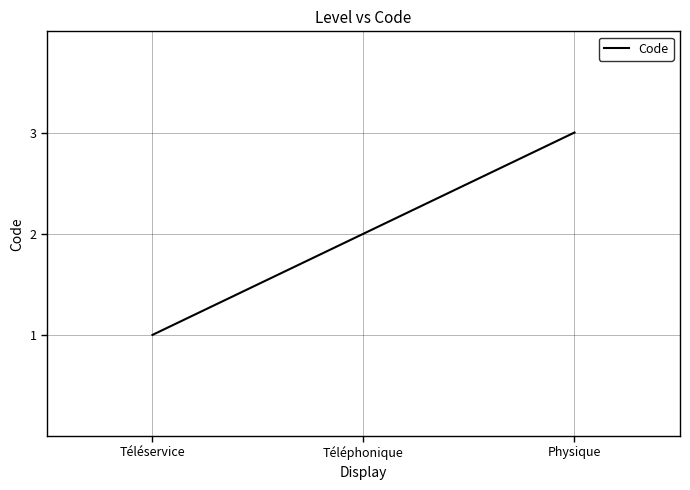

What is the change in value from Téléservice to Physique?

+2